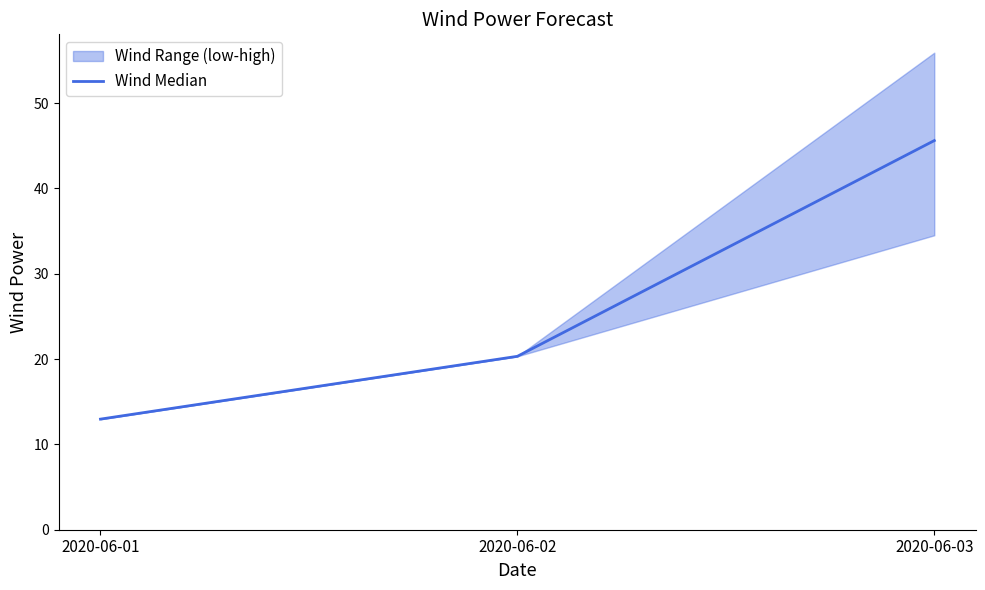

What is the difference between the maximum and minimum values?

32.6